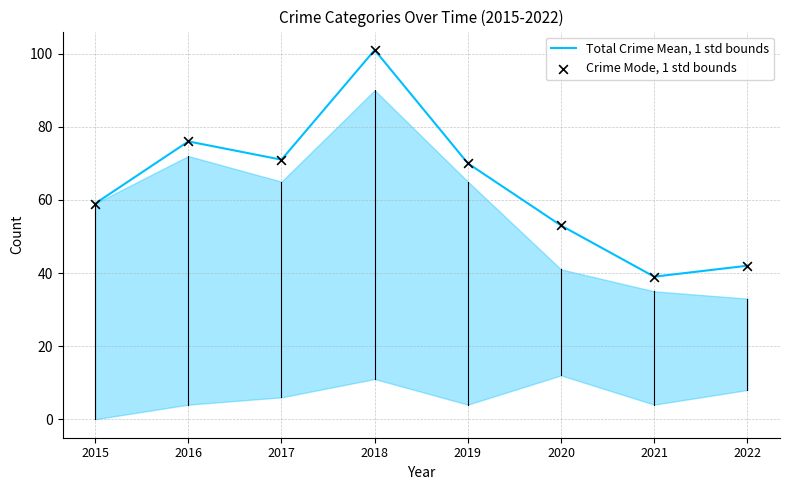

The chart shows a value of 70 at 2019. True or false?

True